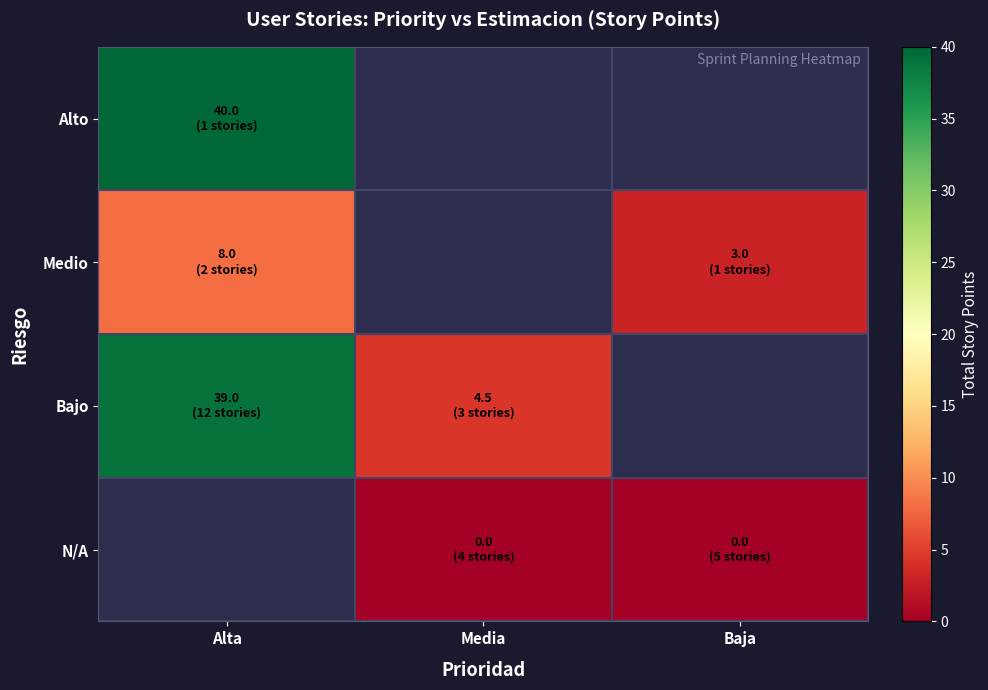

Which series has the widest spread of values?

Bajo